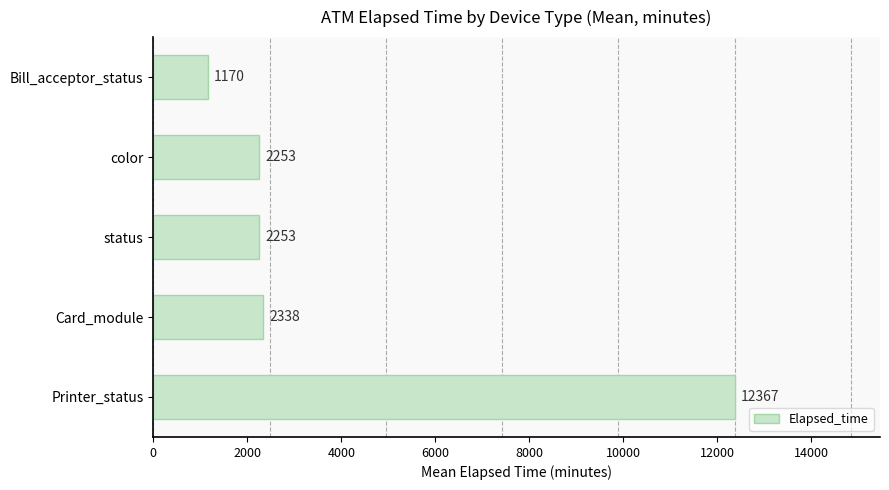

What is the minimum value shown in the chart?

1170